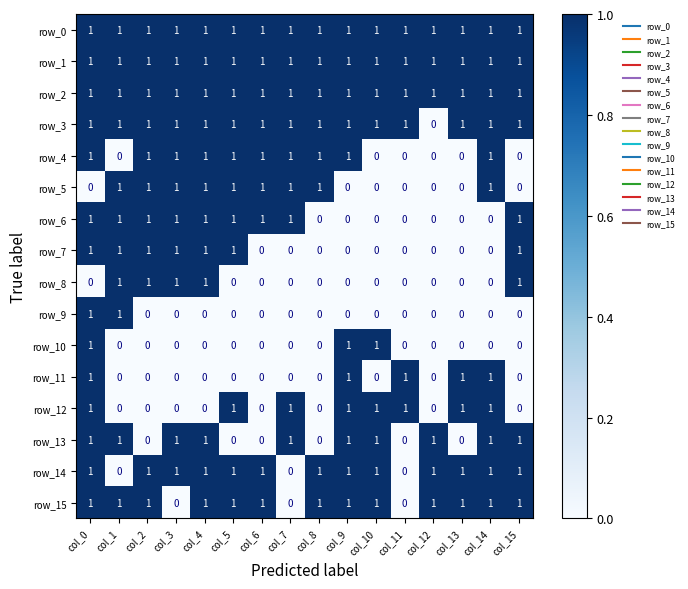

How many categories are shown in the chart?

16